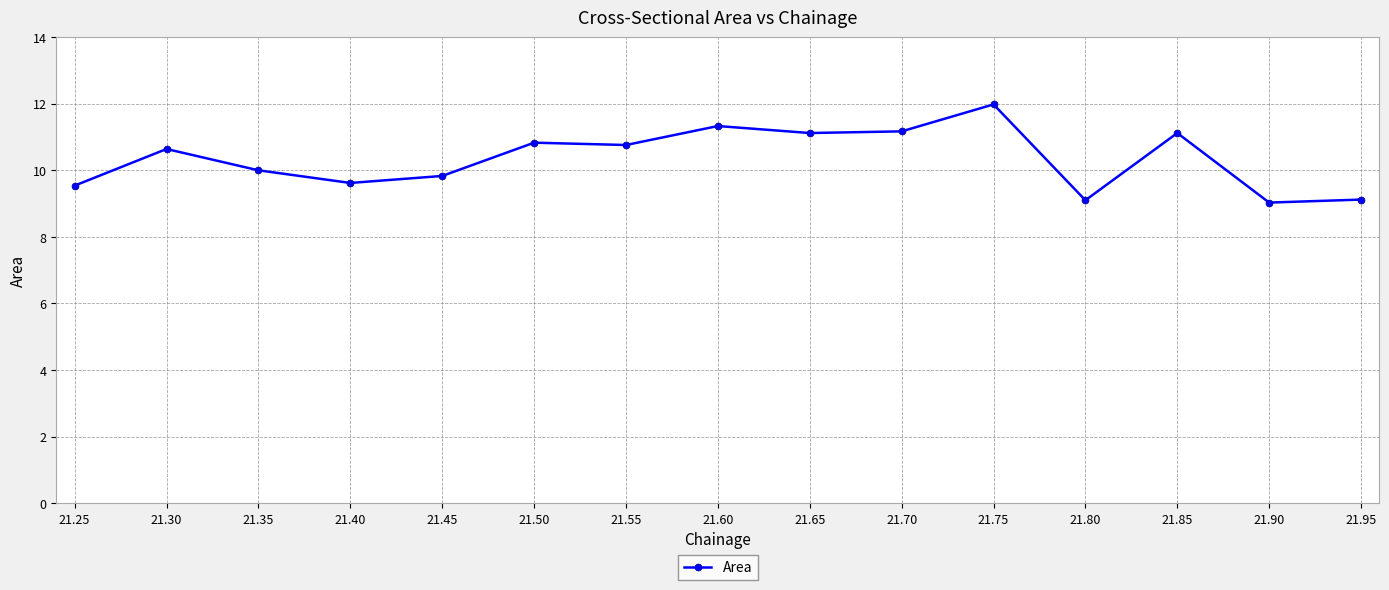

Approximately how many times larger is the value at 21.25 compared to 21.45?

1.0